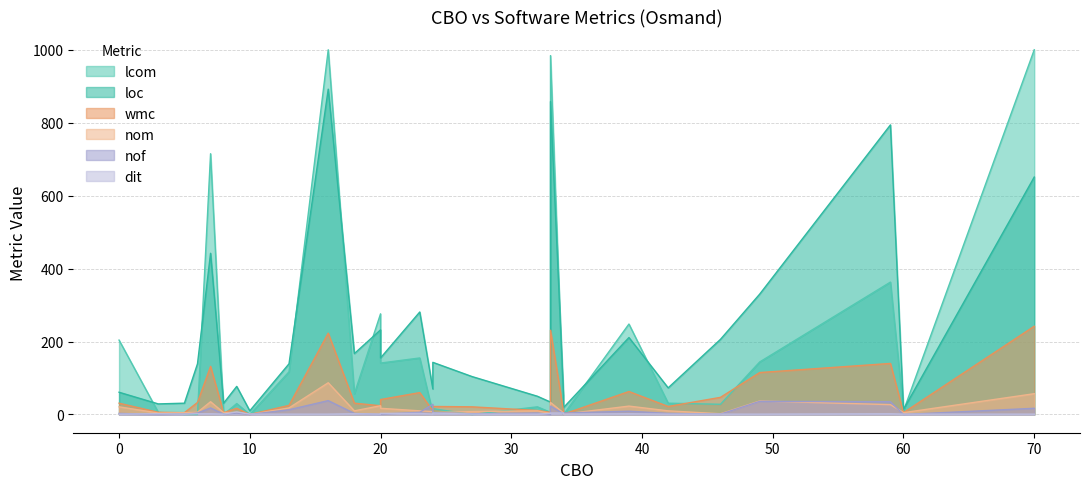

True or false: loc and nof cross at least once.

False